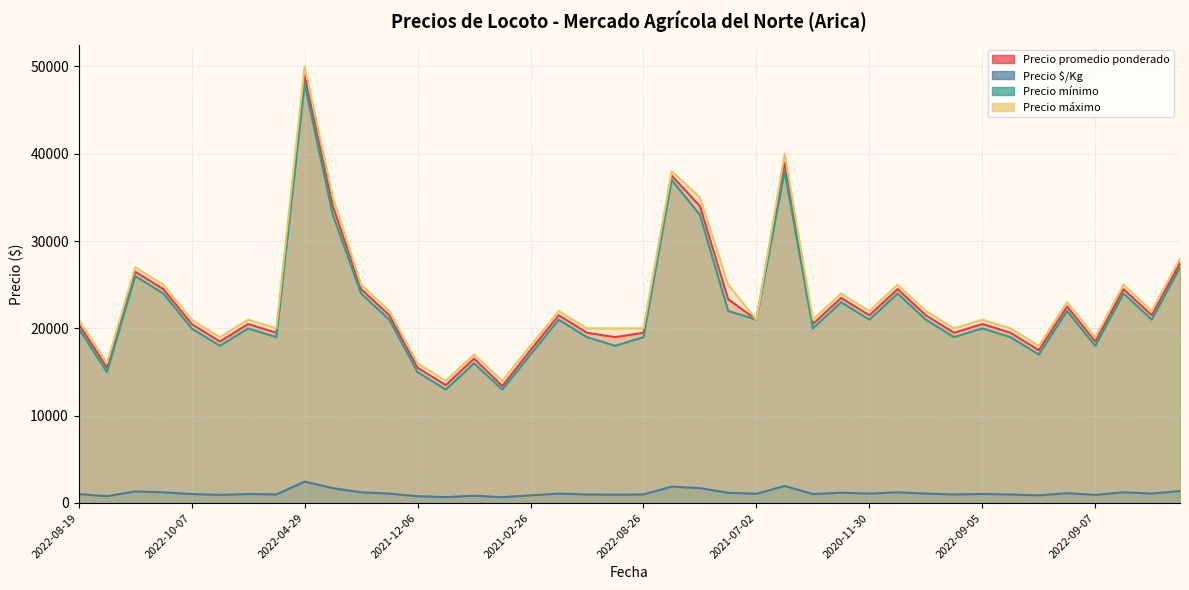

Read the Precio promedio ponderado value at 2022-07-11, to the nearest 50.

37500